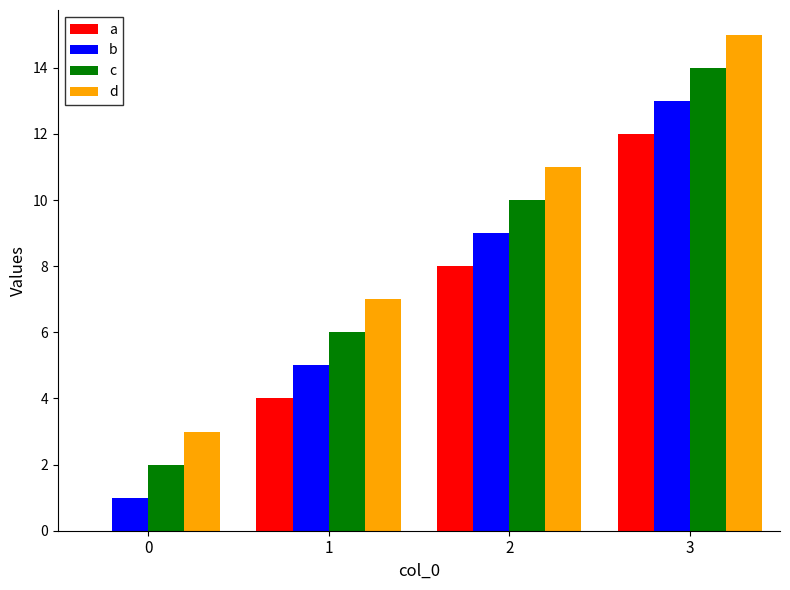

What is the sum of all c values?

32